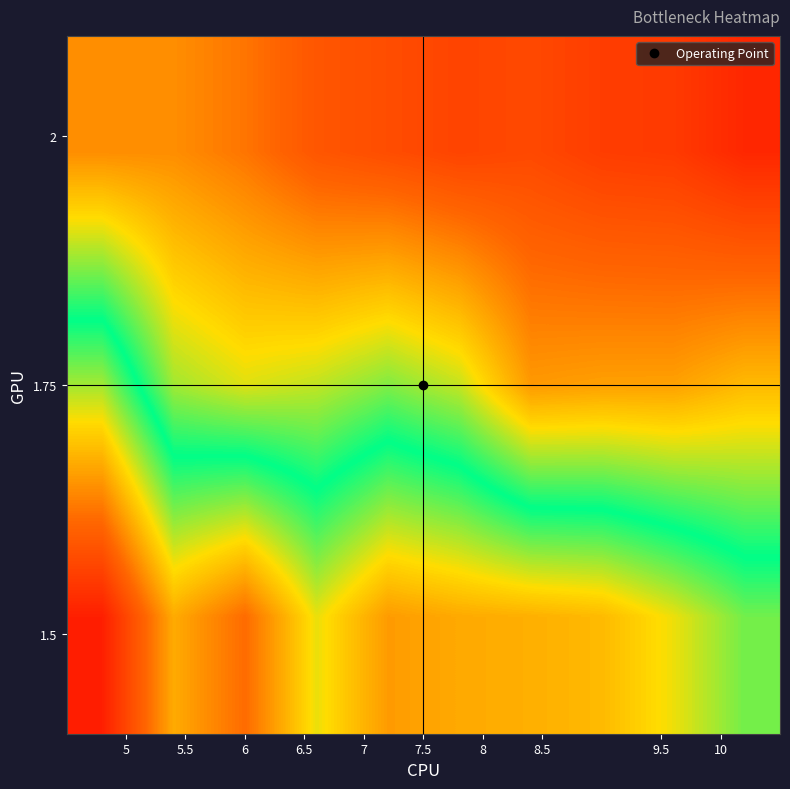

Reading left to right, transcribe all the data shown in this chart.

row_0: 5=38.9	5.5=38.9	6=36.5	6.5=32.7	7=31.4	7.5=30.0	8=30.8	8.5=29.0	9.5=28.6	10=25.8
row_1: 5=64.6	5.5=50.4	6=47.7	6.5=49.0	7=51.8	7.5=48.8	8=39.9	8.5=40.5	9.5=40.6	10=43.0
row_2: 5=90.4	5.5=73.4	6=79.4	6.5=67.8	7=74.9	7.5=73.5	8=73.0	8.5=72.0	9.5=67.9	10=62.5